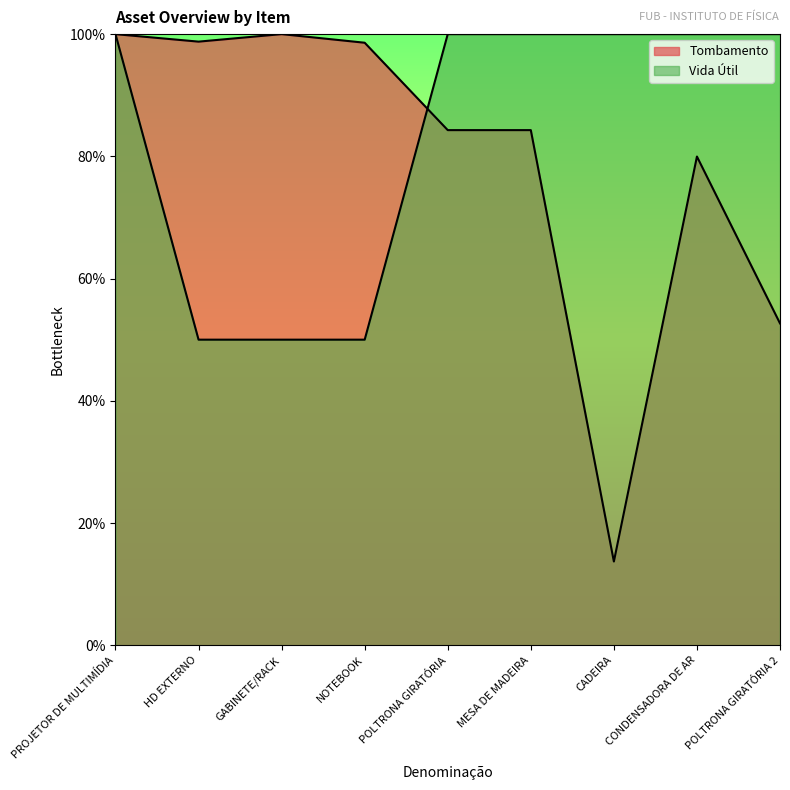

Count the number of categories in the chart.

9